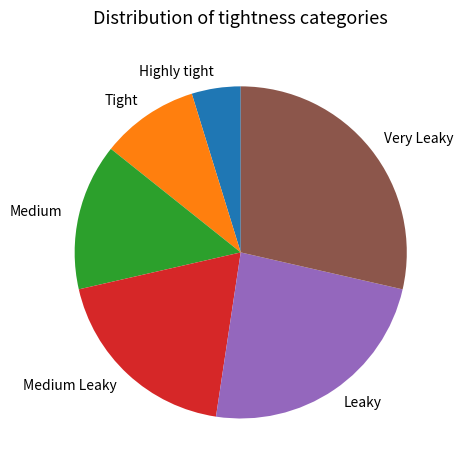

Which has a higher value, Medium Leaky or Very Leaky?

Very Leaky